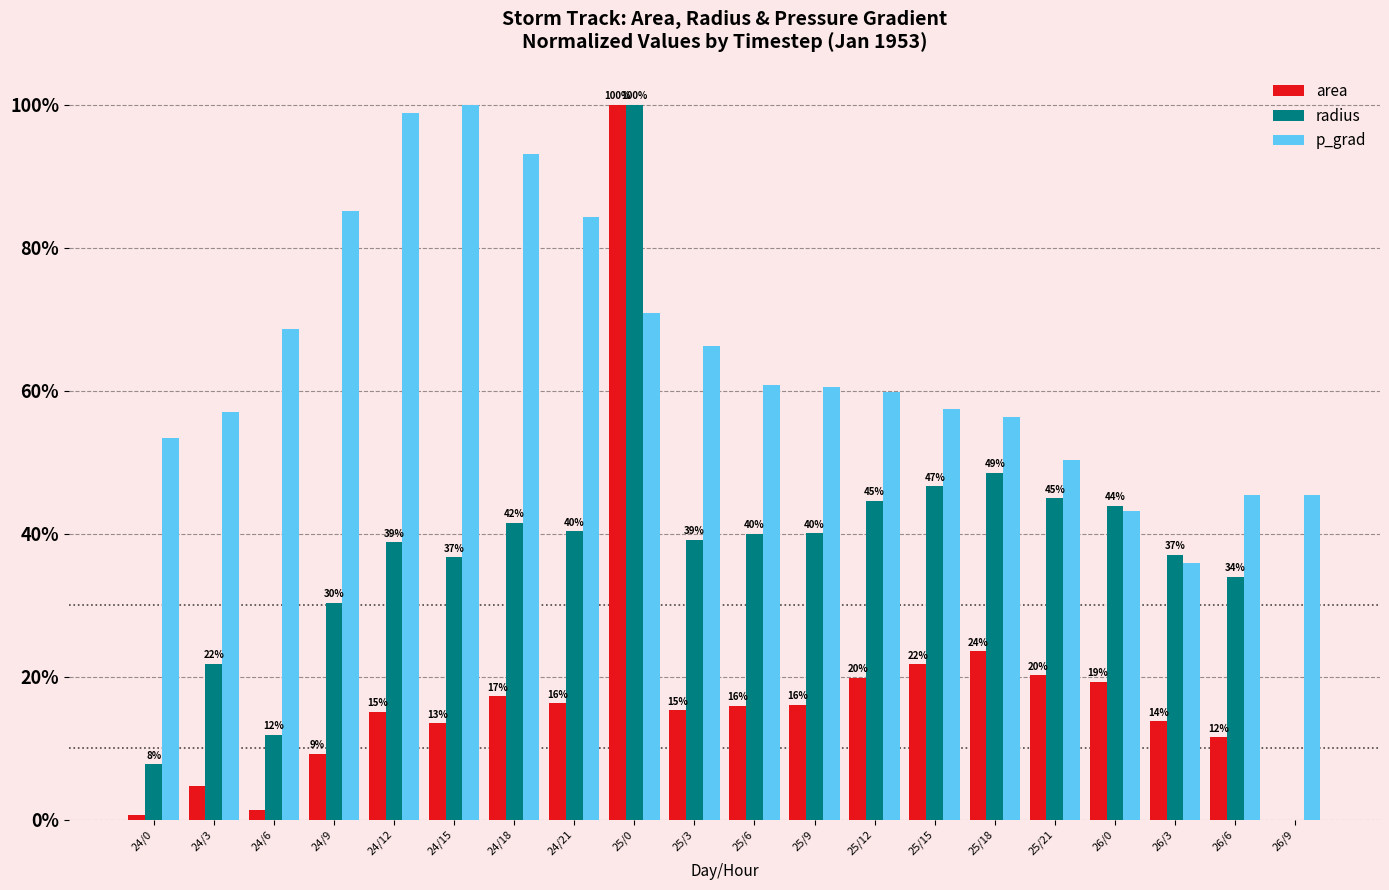

Which series has the largest total across all categories?

p_grad